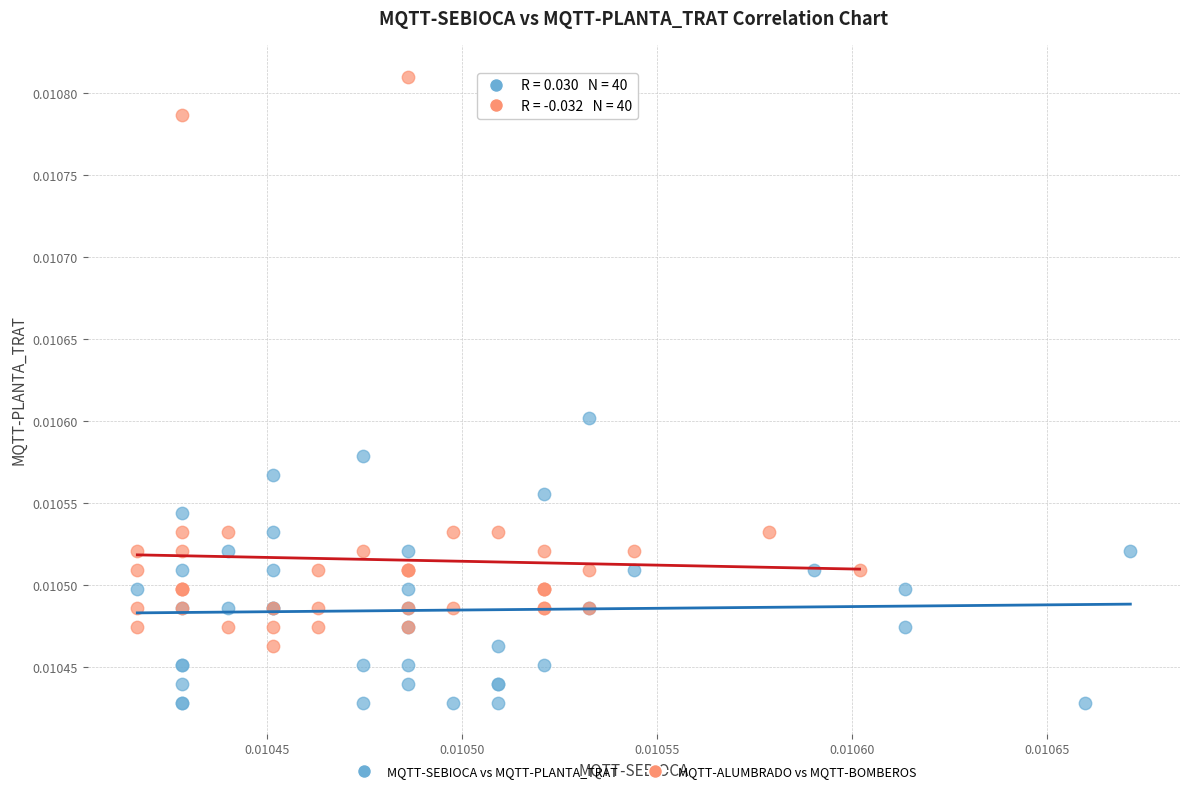

What are all the series names shown in the legend?

MQTT-SEBIOCA vs MQTT-PLANTA_TRAT, MQTT-ALUMBRADO vs MQTT-BOMBEROS